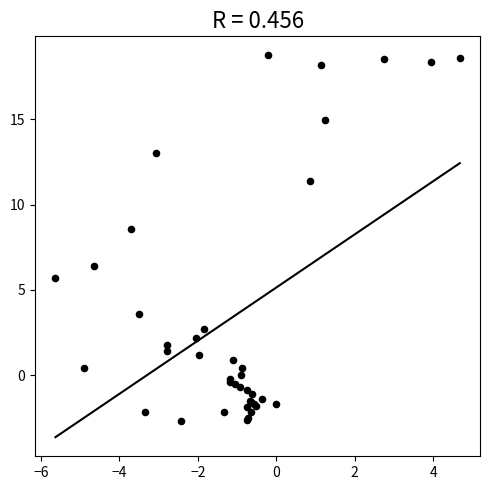

What Y value in the scatter plot is closest to 8?

8.6